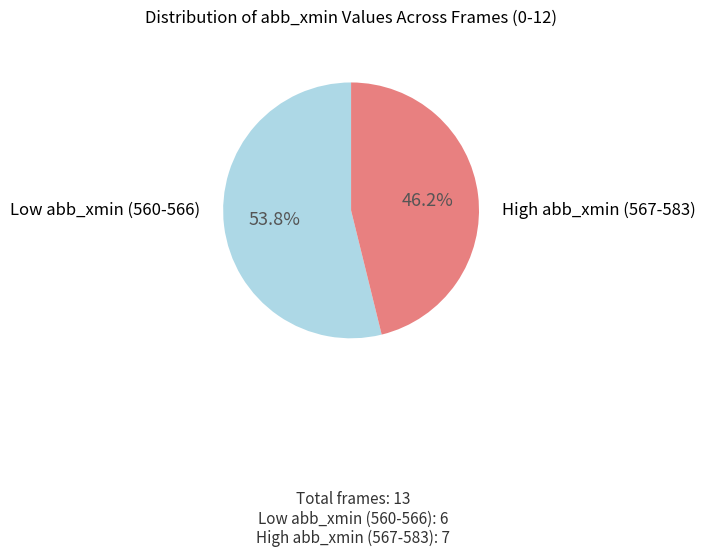

Is there any slice that represents more than half of the pie?

Yes